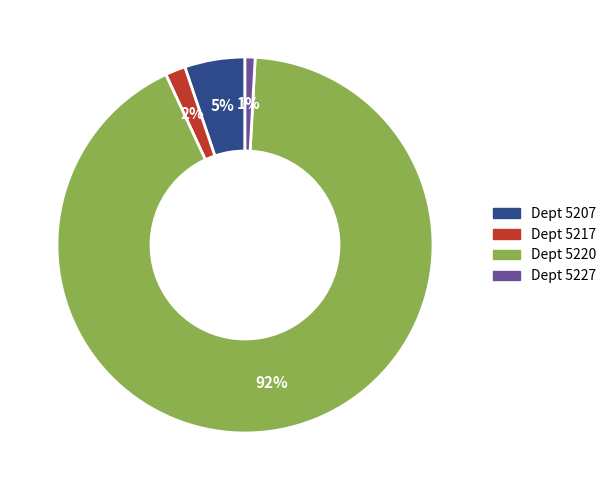

Is there any slice that represents more than half of the pie?

Yes